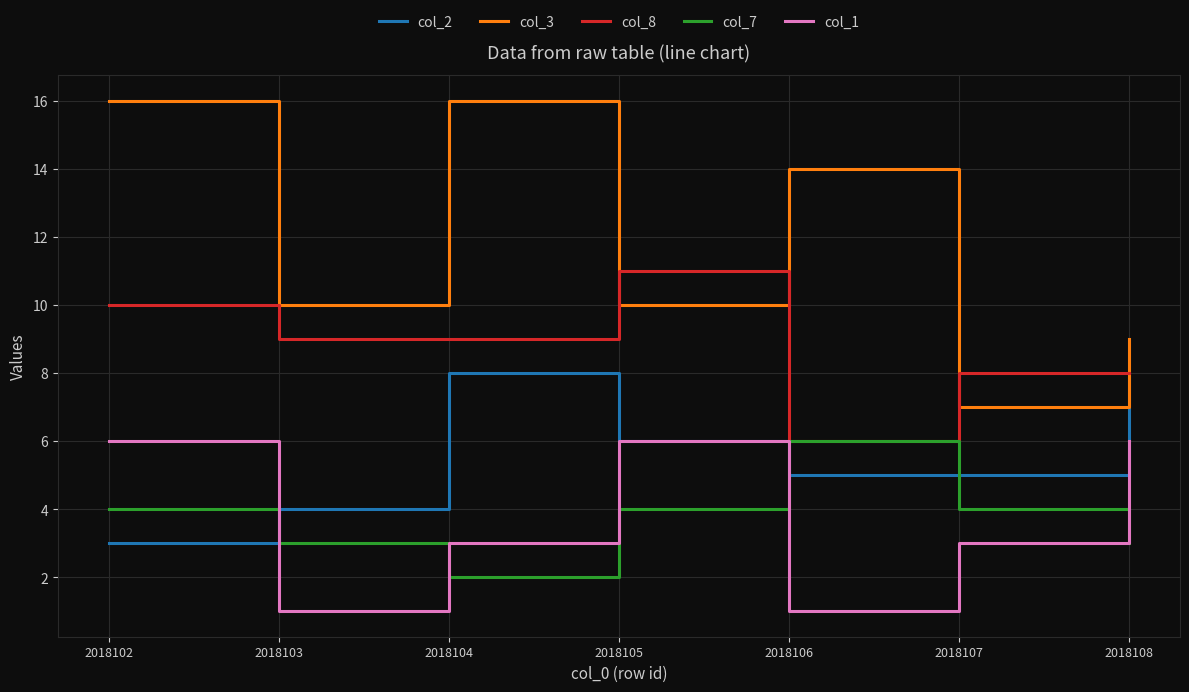

Which series has the widest spread of values?

col_3